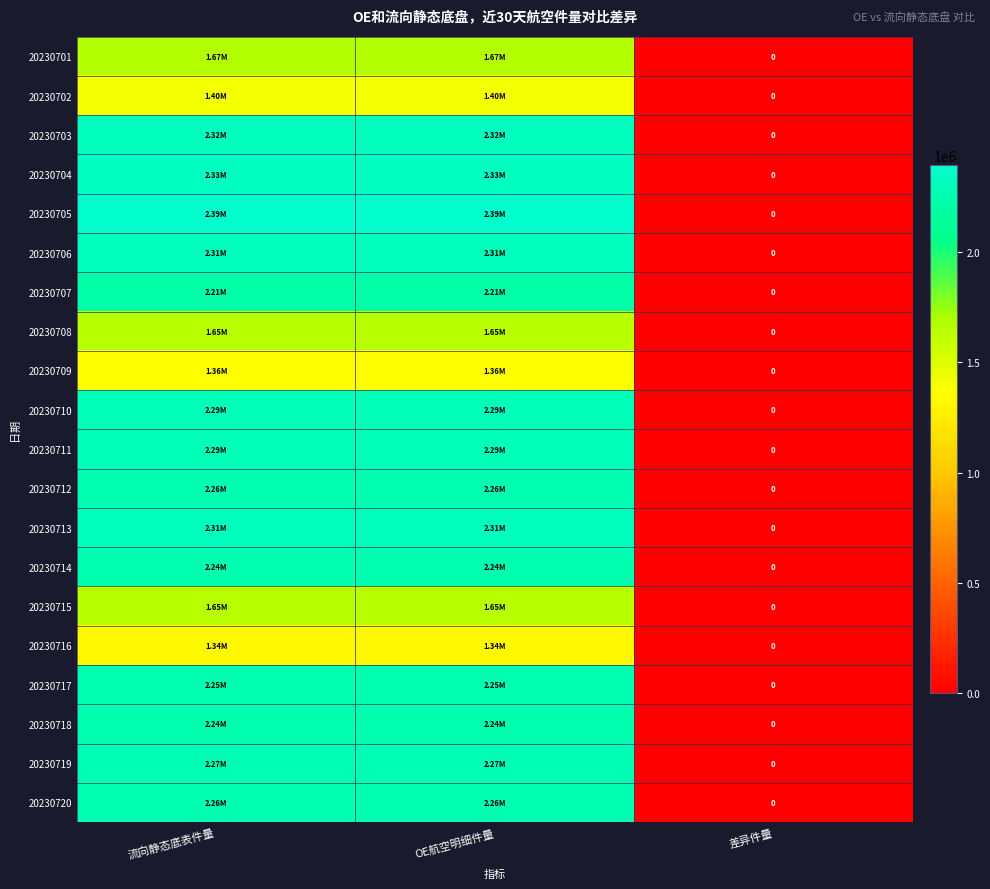

What is the sum of the 20230704 values at 差异件量 and 流向静态底表件量?

2328771